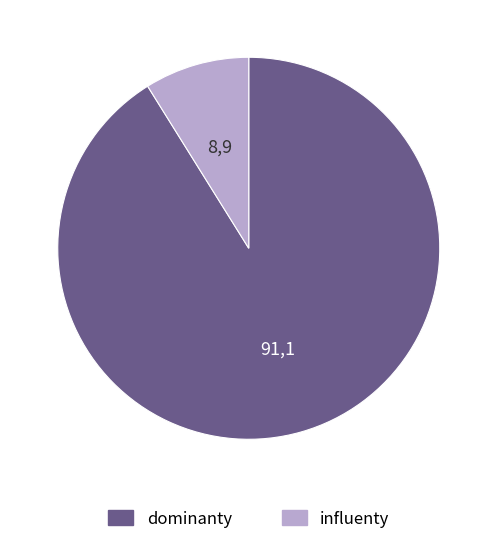

How many segments does this pie chart have?

2